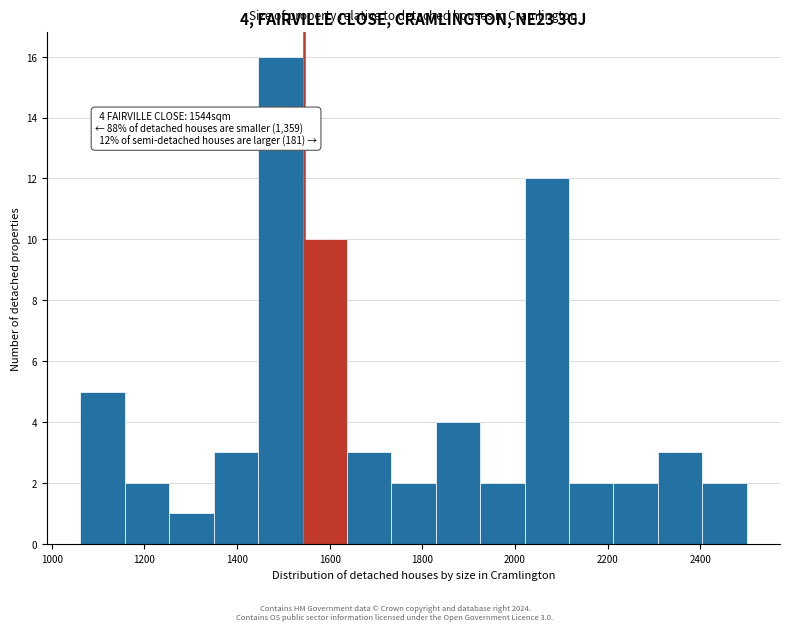

Which range on the x-axis has the tallest bar?

1440 to 1540